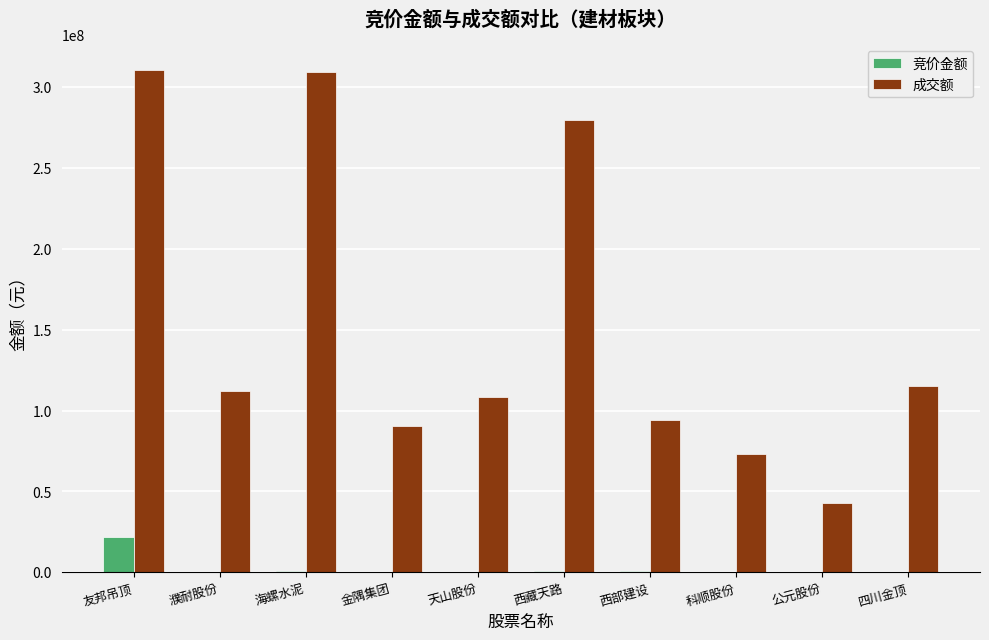

True or false: 成交额 has a value of 552327988 at 海螺水泥.

False